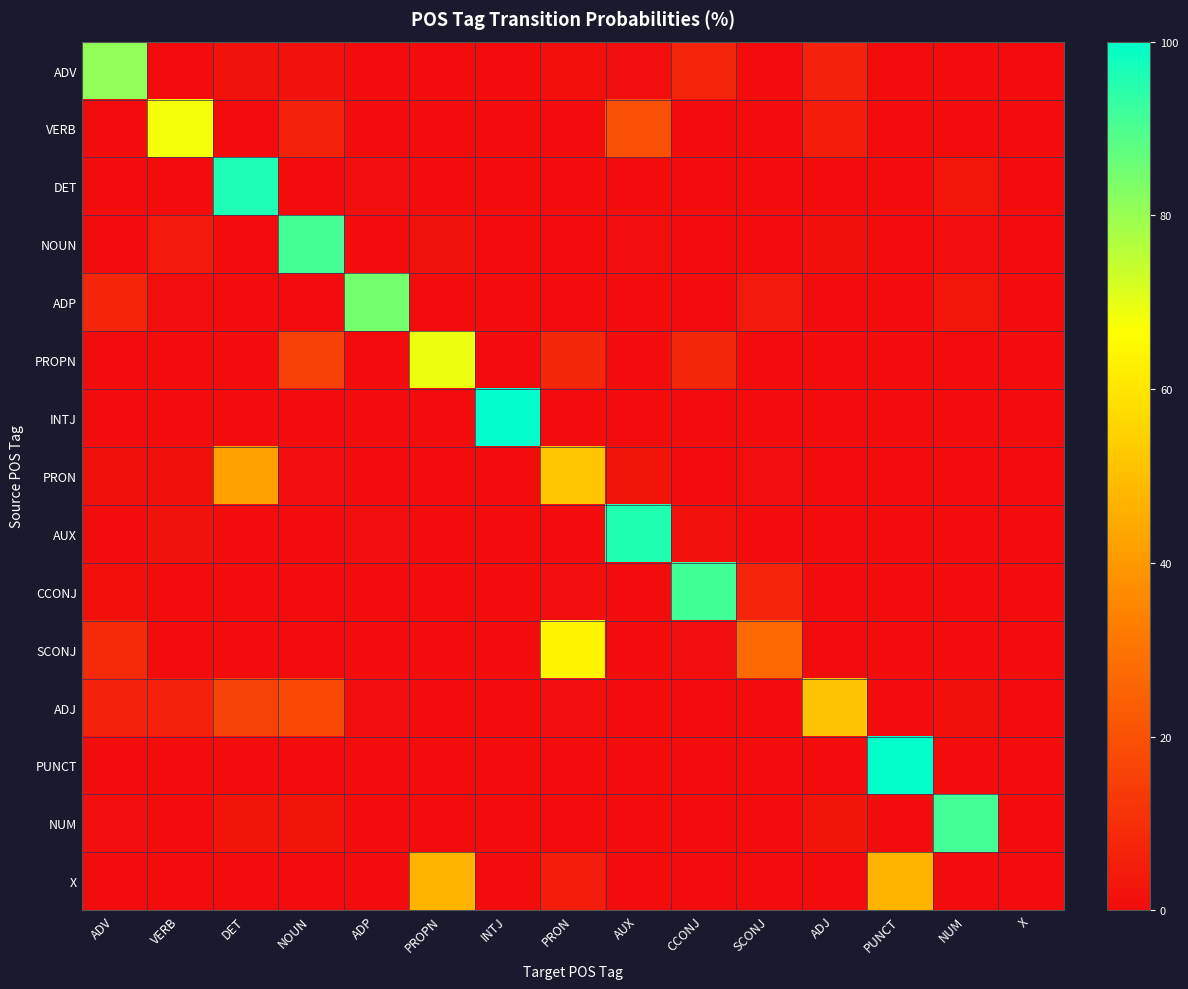

Which label corresponds to the largest value in the chart?

INTJ